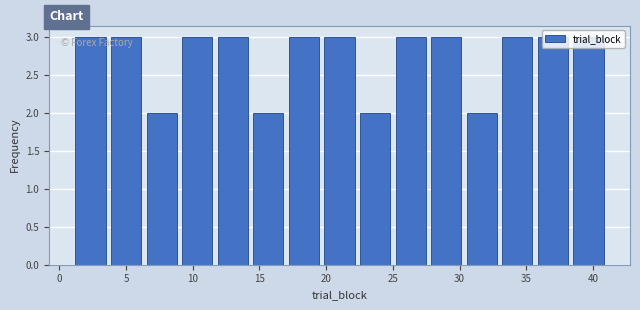

Reading left to right, transcribe this chart: for each bar, give the range it covers on the x-axis and its height. Neither the bar edges nor the heights are printed on the chart, so give them approximately, as read against the axes.

1.0 to 3.5: 3
3.5 to 6.5: 3
6.5 to 9.0: 2
9.0 to 11.5: 3
11.5 to 14.5: 3
14.5 to 17.0: 2
17.0 to 19.5: 3
19.5 to 22.5: 3
22.5 to 25.0: 2
25.0 to 27.5: 3
27.5 to 30.5: 3
30.5 to 33.0: 2
33.0 to 35.5: 3
35.5 to 38.5: 3
38.5 to 41.0: 3